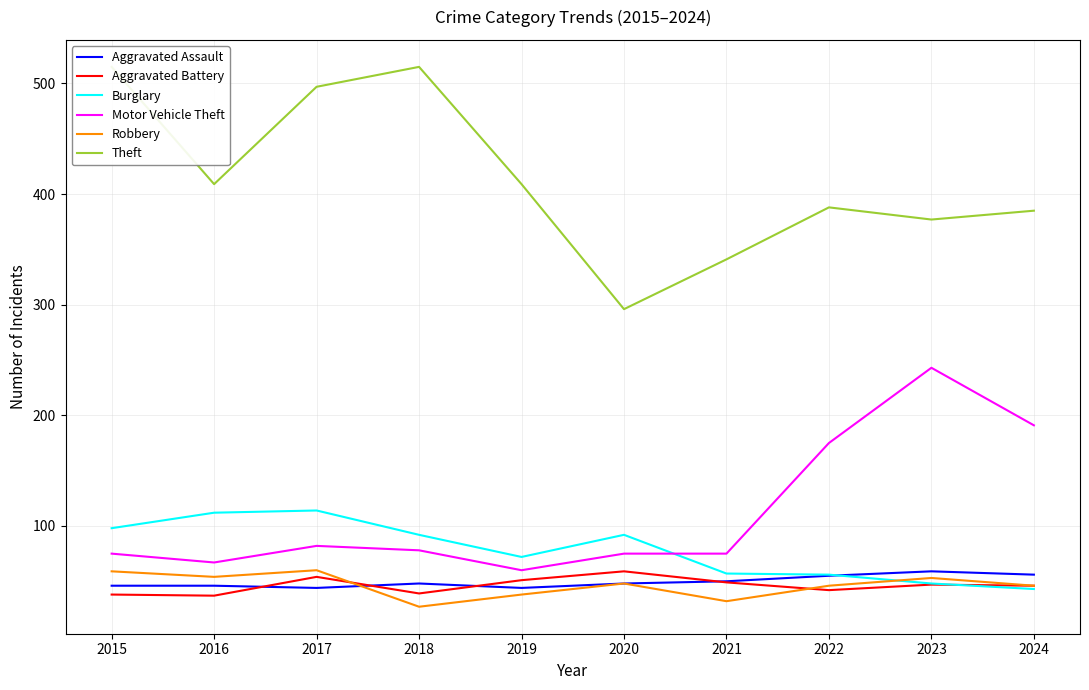

At which label does Robbery first exceed 48?

2015